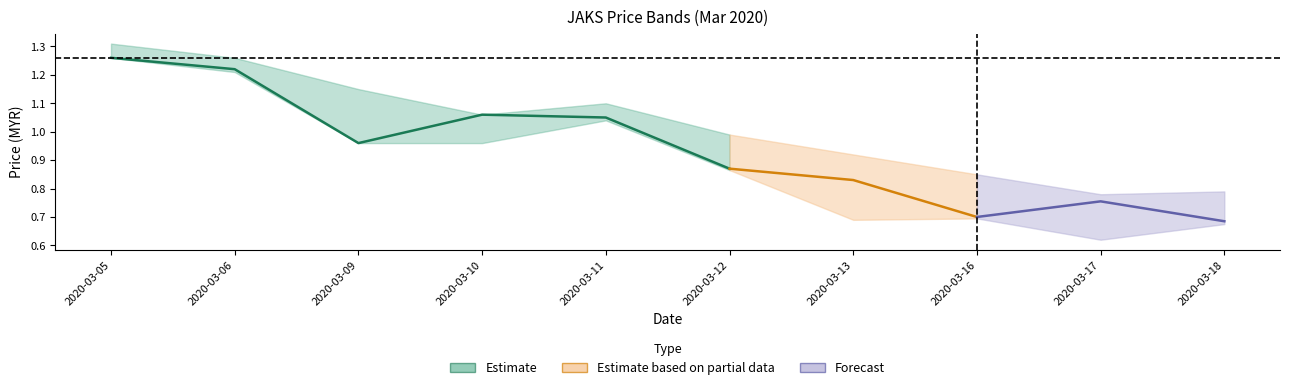

What is the minimum value shown in the chart?

0.6